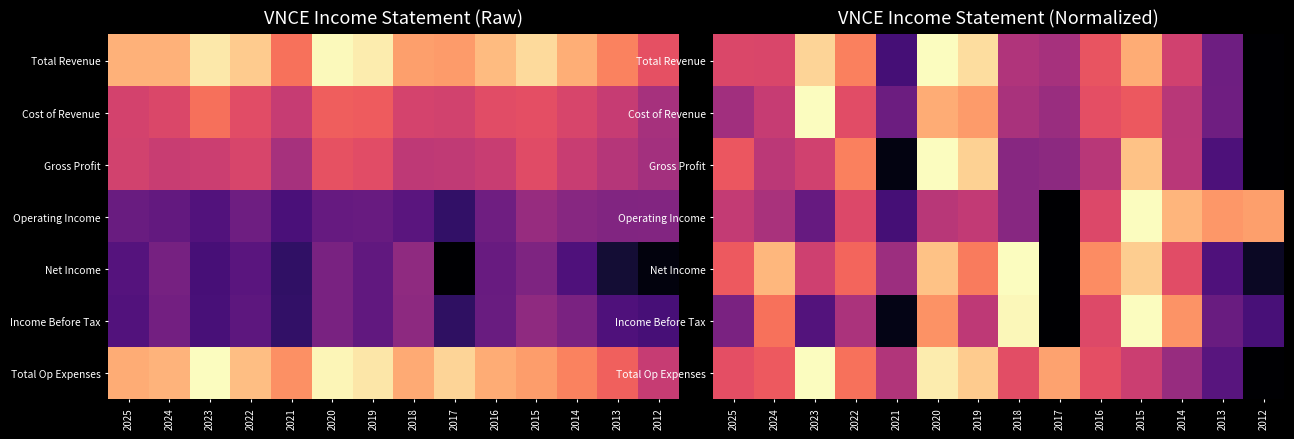

Which series changed the most between 2020 and 2014?

Total Op Expenses